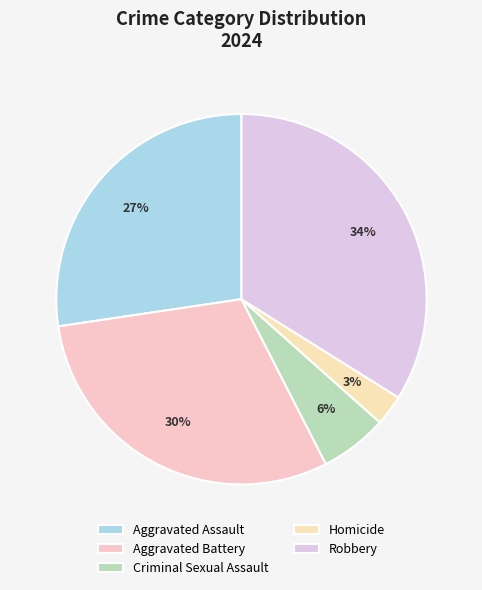

Rank the categories by value from lowest to highest.

Homicide, Criminal Sexual Assault, Aggravated Assault, Aggravated Battery, Robbery